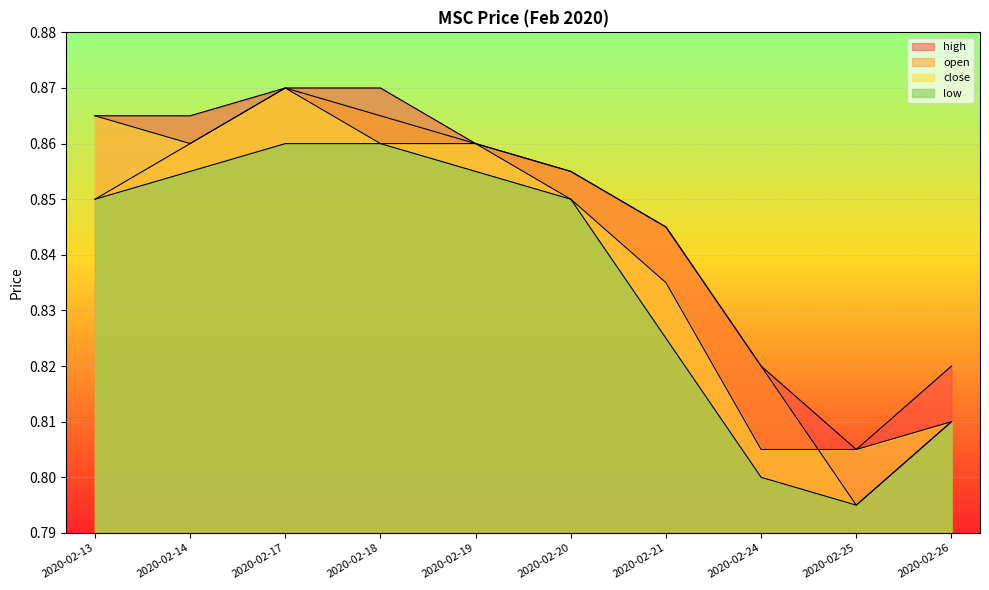

Count the low values in the range 0 to 1.

10